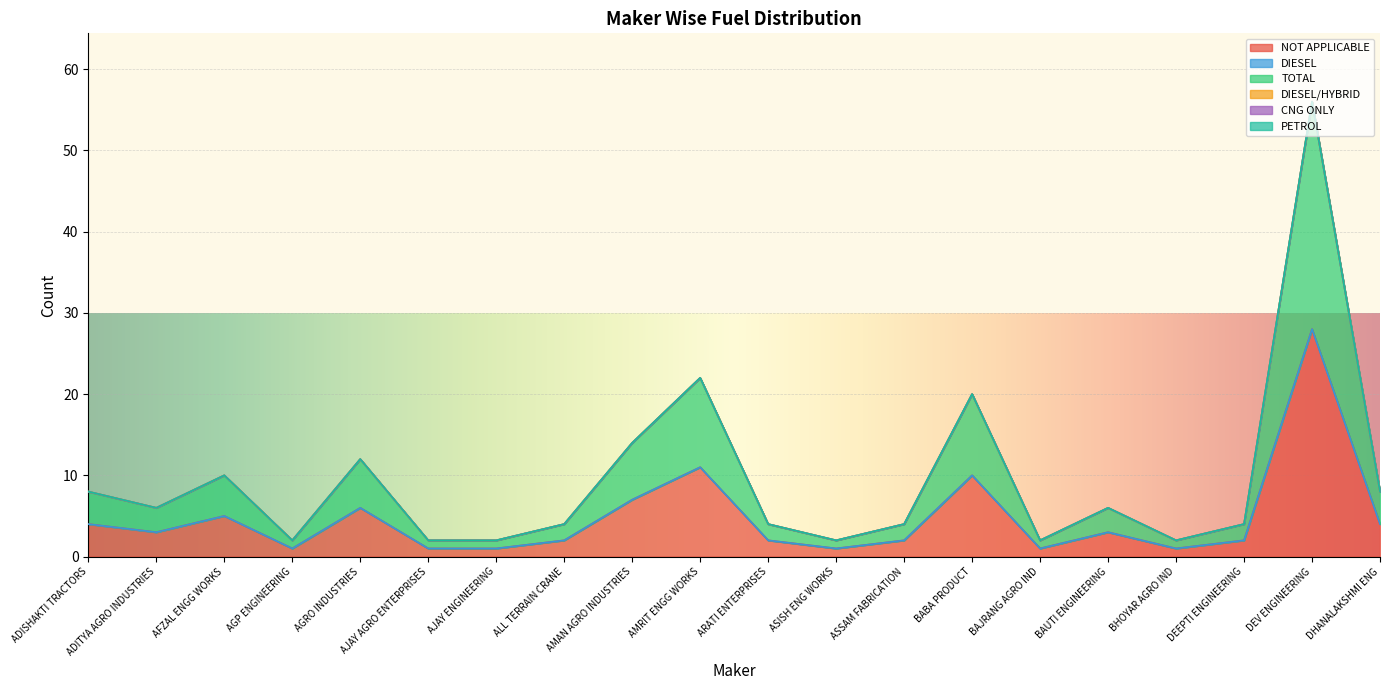

What is the average value of the NOT APPLICABLE series?

5